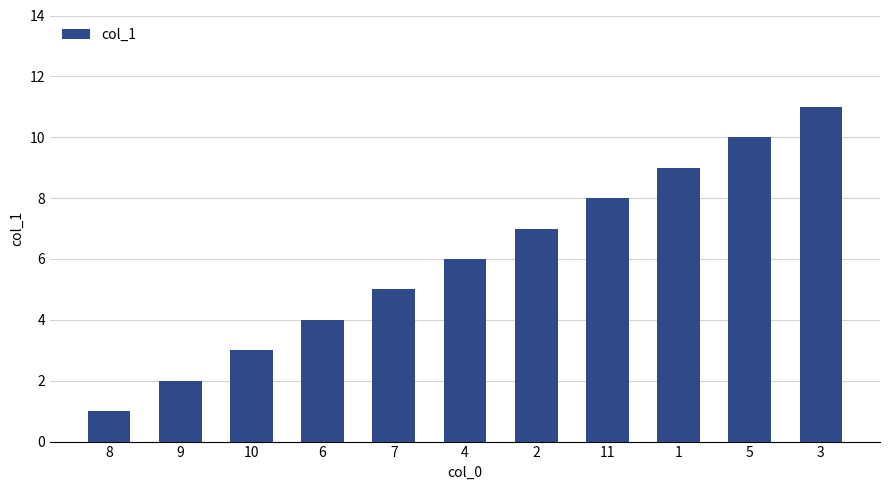

What is the maximum value shown in the chart?

11